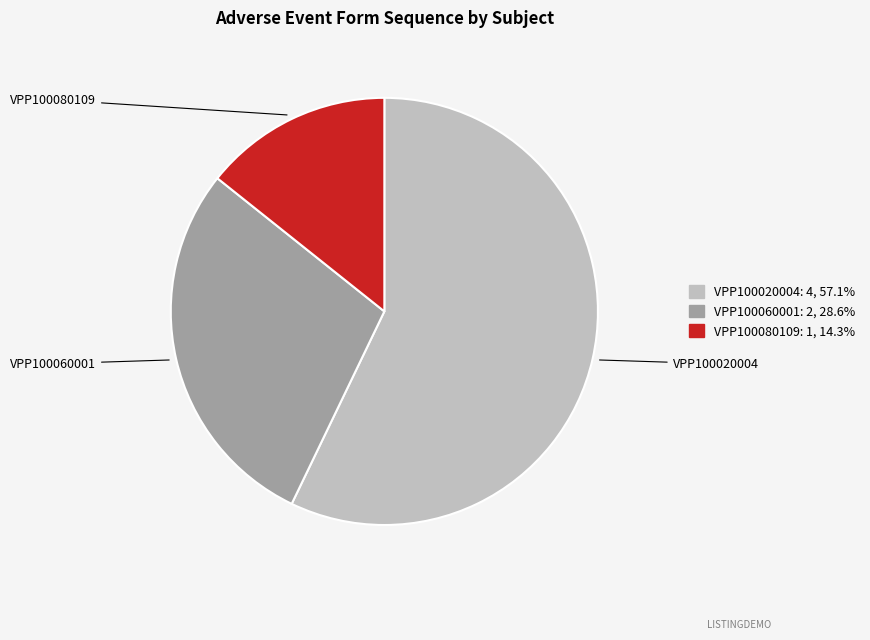

Does any single category account for the majority?

Yes